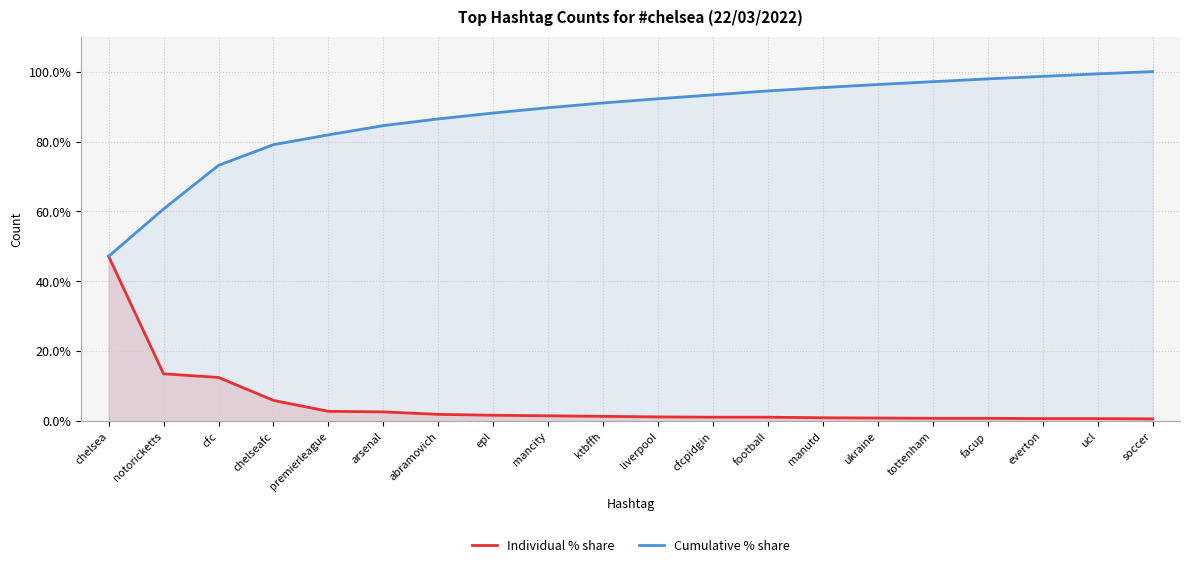

Reading left to right, transcribe all the data shown in this chart.

Individual % share: chelsea=47.2	notoricketts=13.5	cfc=12.5	chelseafc=5.9	premierleague=2.8	arsenal=2.6	abramovich=1.9	epl=1.7	mancity=1.5	ktbffh=1.4	liverpool=1.2	cfcpidgin=1.1	football=1.1	manutd=1.0	ukraine=0.9	tottenham=0.8	facup=0.8	everton=0.7	ucl=0.7	soccer=0.6
Cumulative % share: chelsea=47.2	notoricketts=60.7	cfc=73.2	chelseafc=79.1	premierleague=81.9	arsenal=84.5	abramovich=86.5	epl=88.2	mancity=89.7	ktbffh=91.0	liverpool=92.2	cfcpidgin=93.4	football=94.5	manutd=95.4	ukraine=96.3	tottenham=97.1	facup=97.9	everton=98.6	ucl=99.4	soccer=100.0